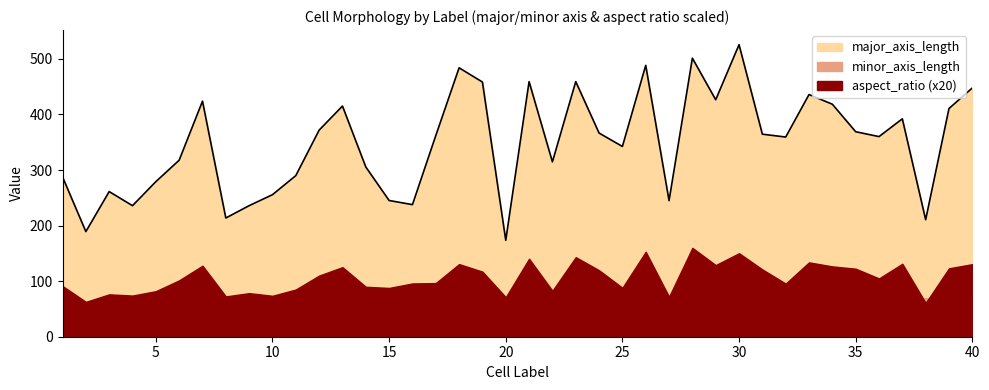

What is the difference between the minor_axis_length values at 39 and 17?

8.3